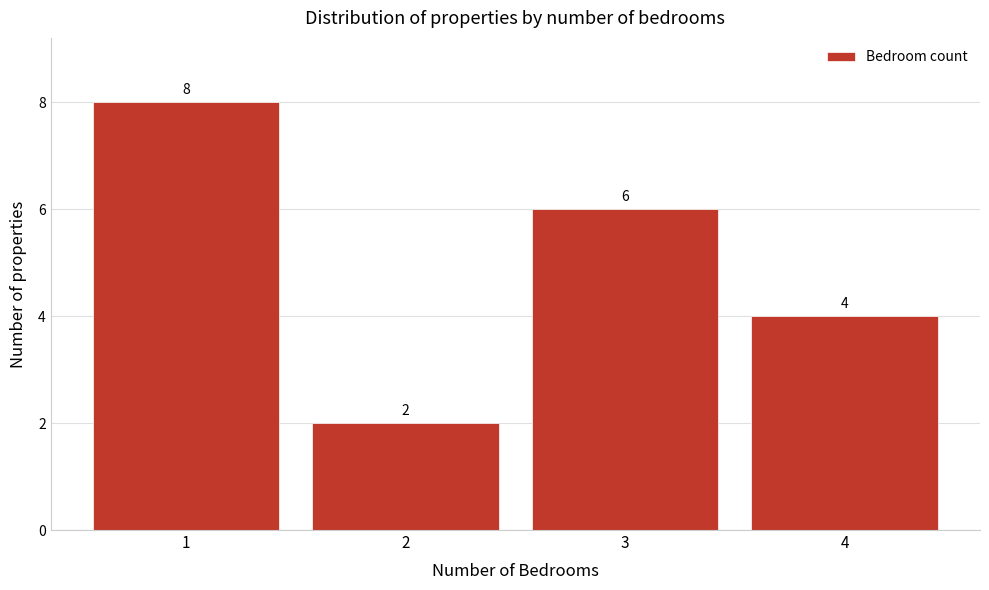

Reading left to right, transcribe all the data shown in this chart.

1=8	2=2	3=6	4=4